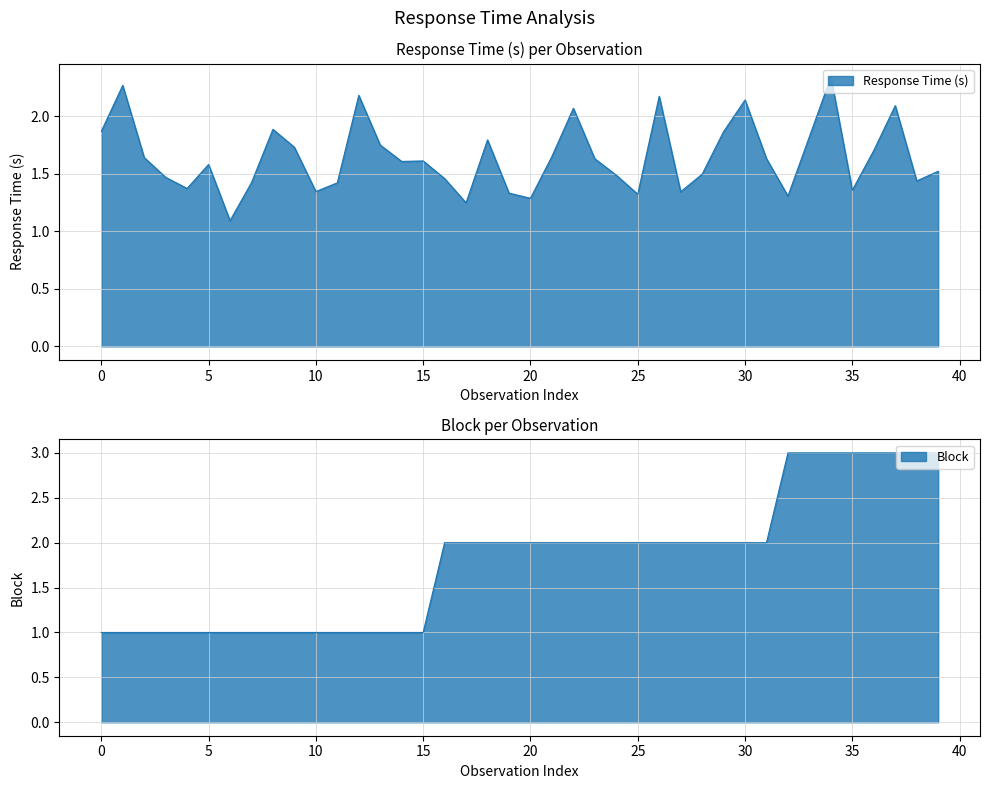

How many distinct data groups are displayed?

2